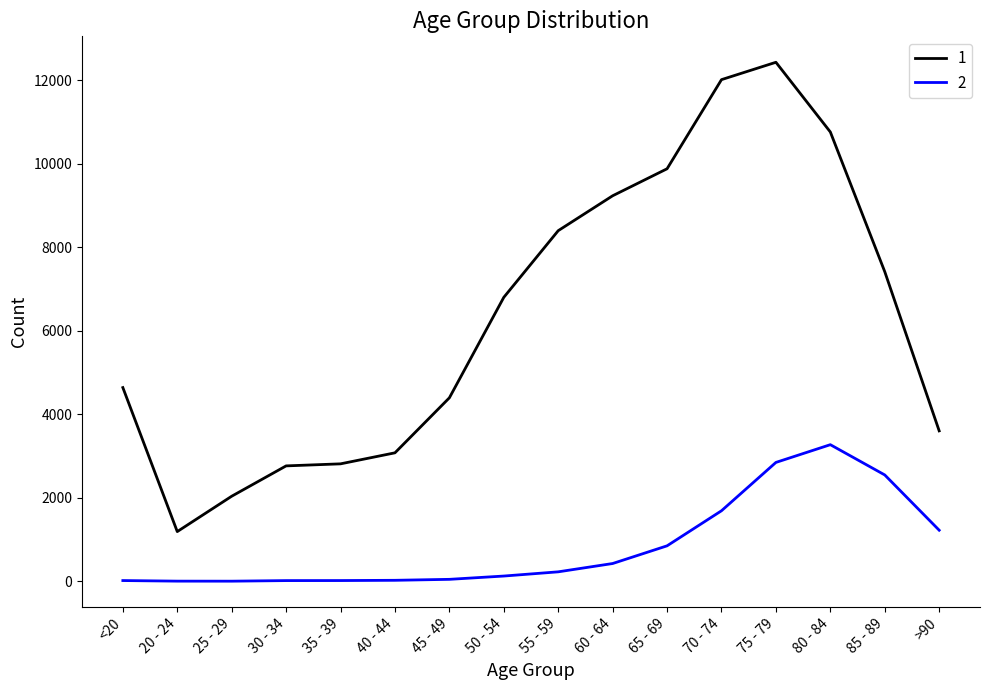

True or false: 2 and 1 intersect in this chart.

False